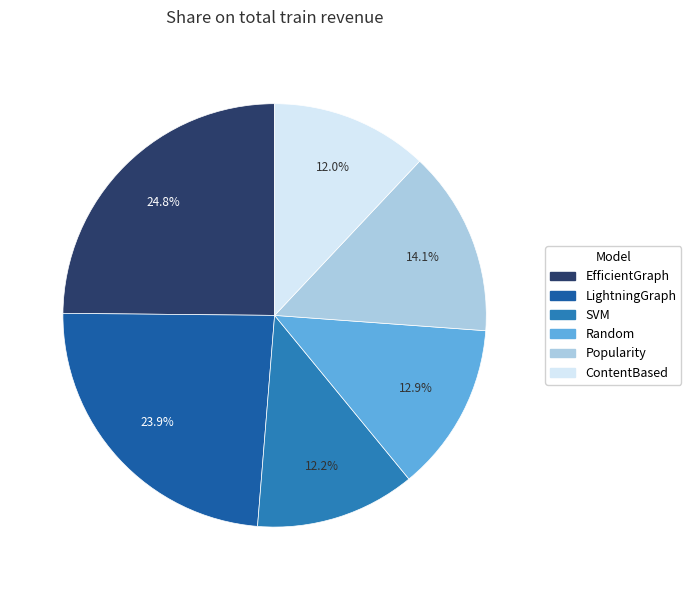

Which has a higher value, ContentBased or Random?

Random